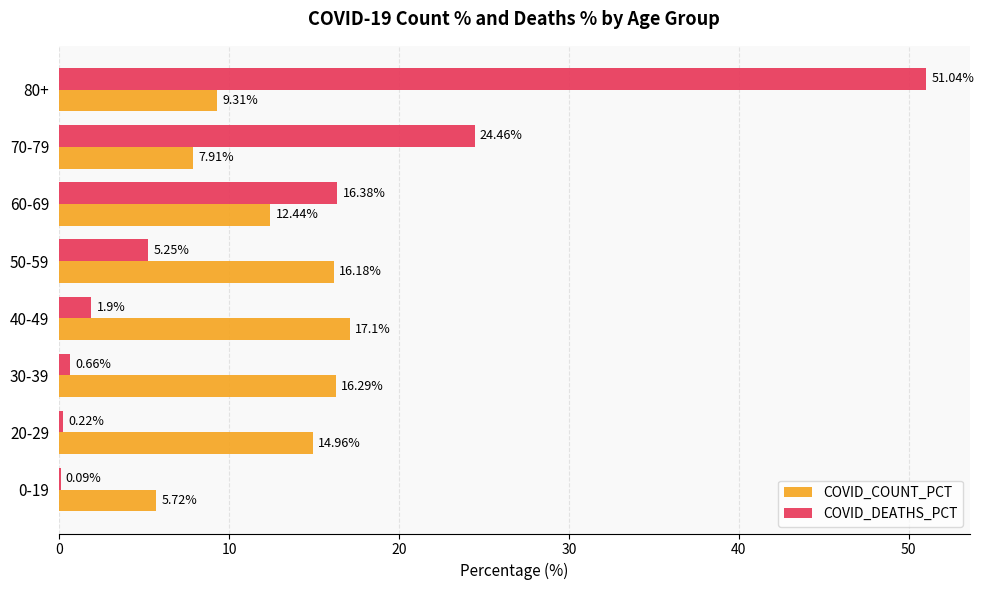

How many categories are shown in the chart?

8